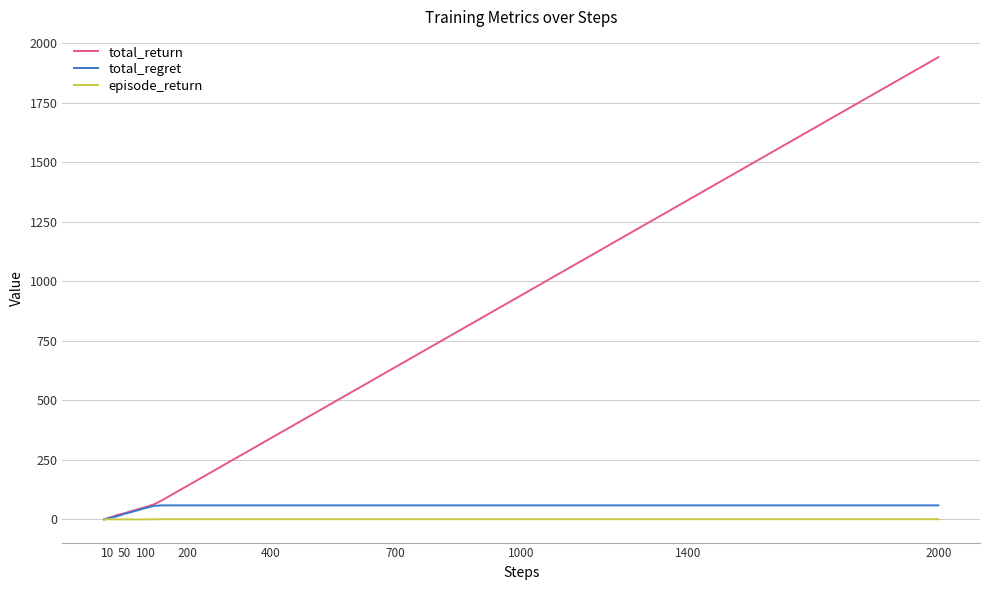

Which series has the largest range (max minus min)?

total_return